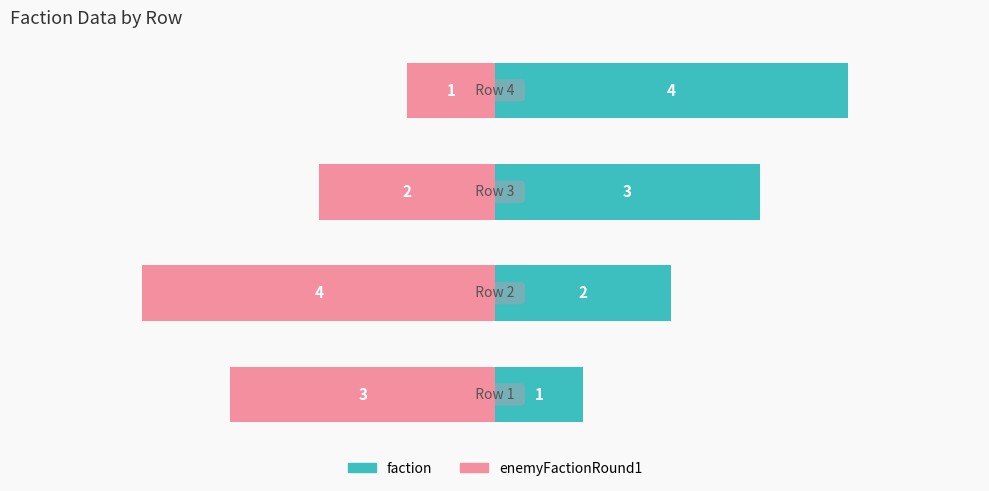

What are all the series names shown in the legend?

faction, enemyFactionRound1